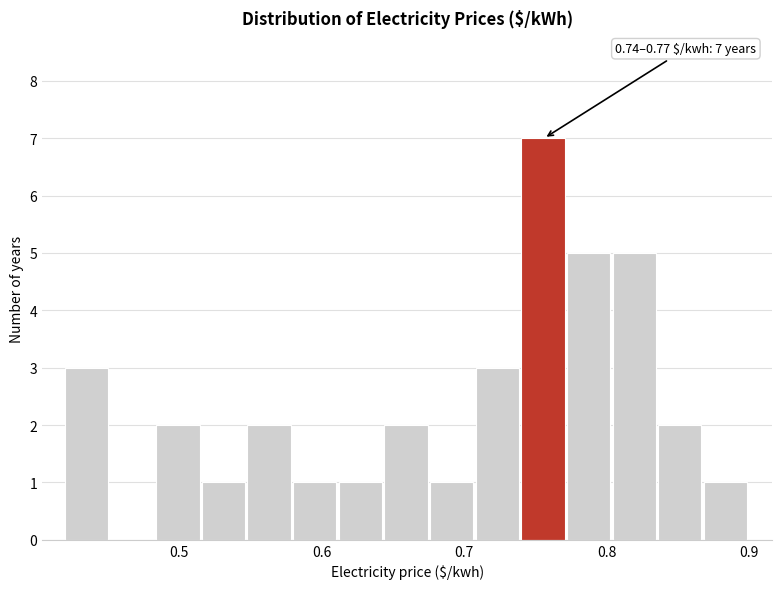

Around what value on the x-axis is the tallest bar? Give the approximate position of its centre, as read against the axis.

0.76